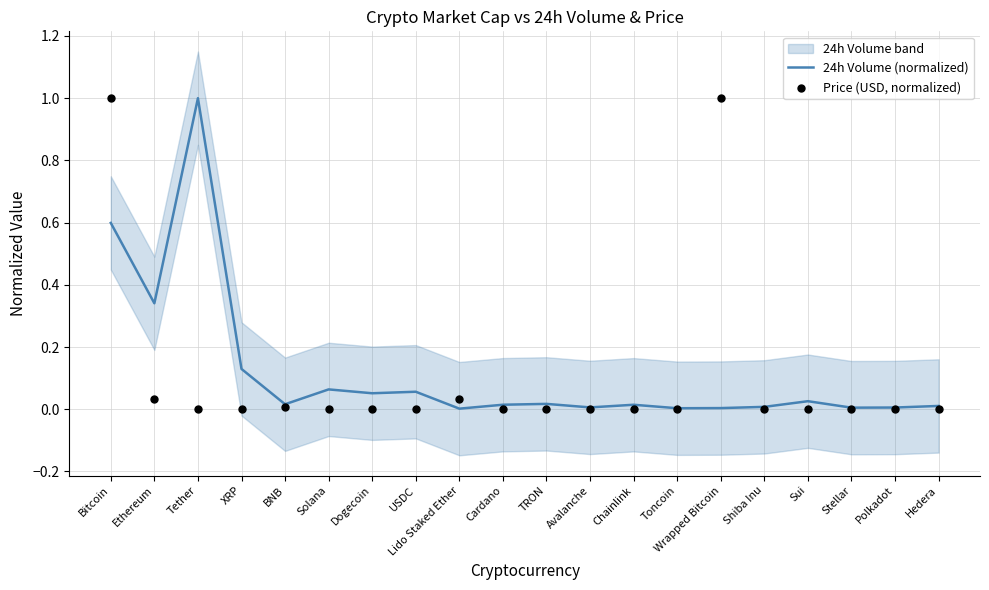

At which category is the sum across all series the highest?

Bitcoin